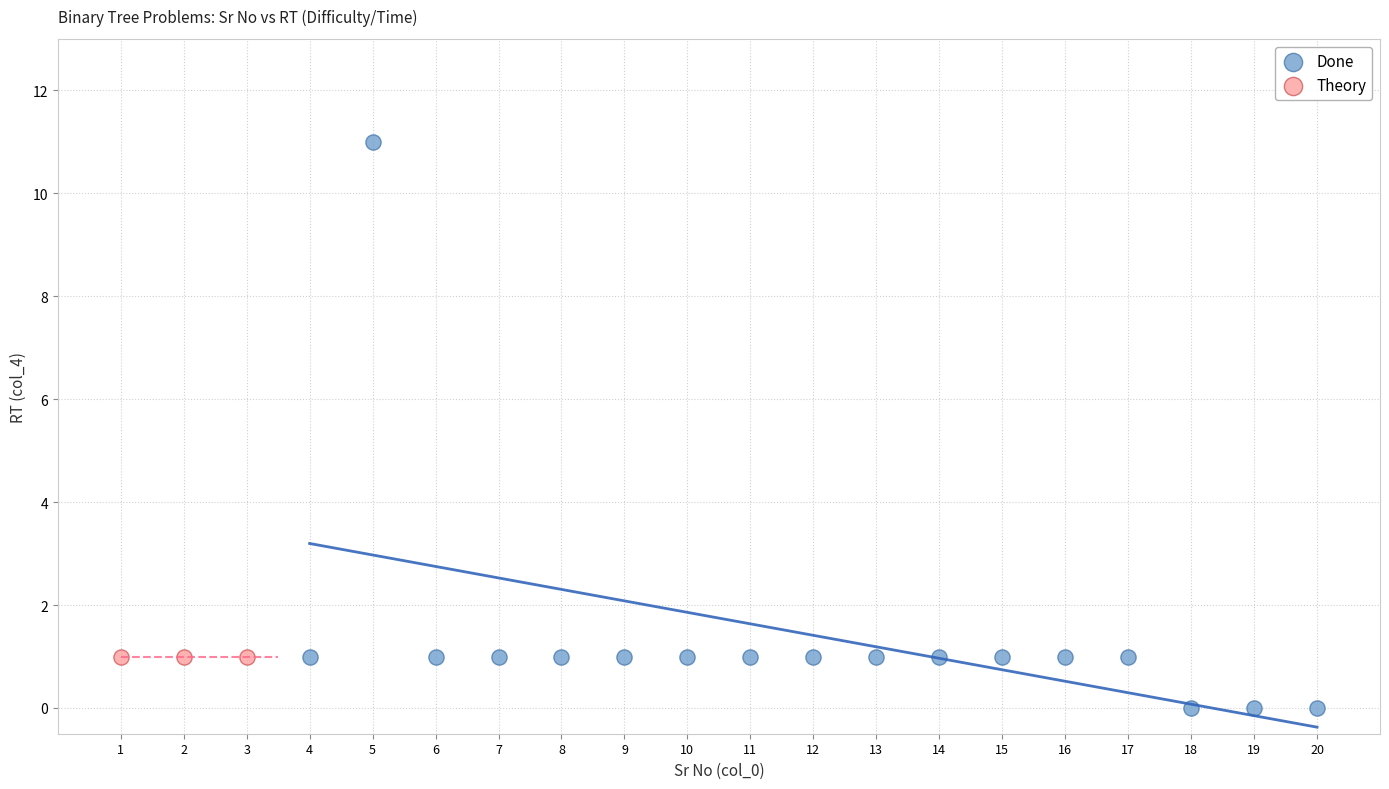

What are all the series names shown in the legend?

Done, Theory